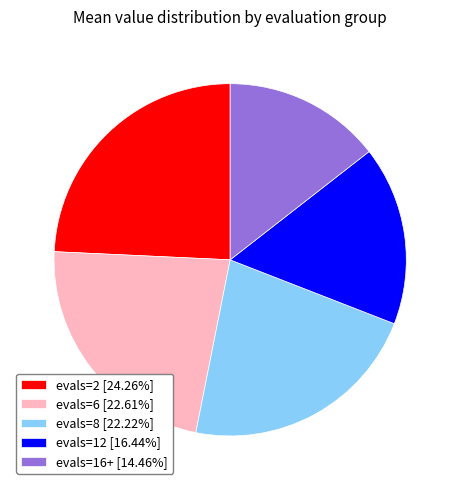

What is the ratio of the value at evals=8 [22.22%] to the value at evals=16+ [14.46%]?

1.5